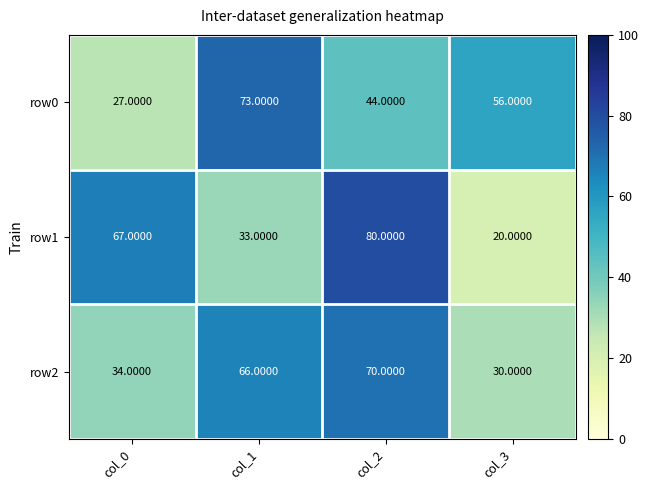

What is the average value of the row2 series?

50